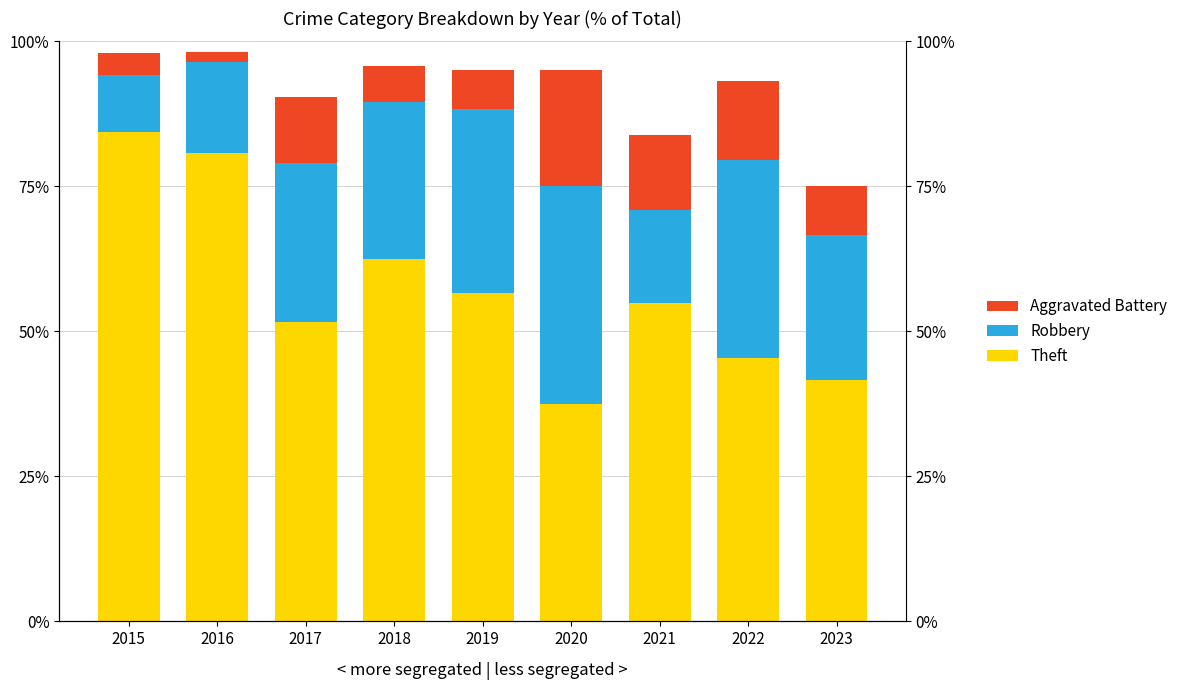

What is the difference between the highest and lowest values at 2018?

56.2